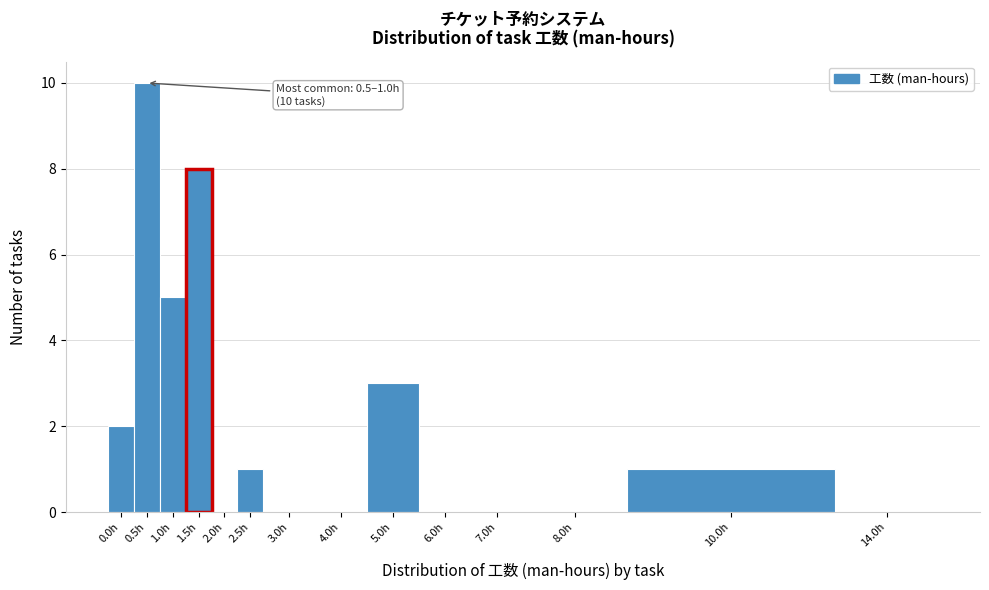

Reading left to right, what are all the values shown in this chart?

0.0h=2	0.5h=10	1.0h=5	1.5h=8	2.0h=0	2.5h=1	3.0h=0	4.0h=0	5.0h=3	6.0h=0	7.0h=0	8.0h=0	10.0h=1	14.0h=0